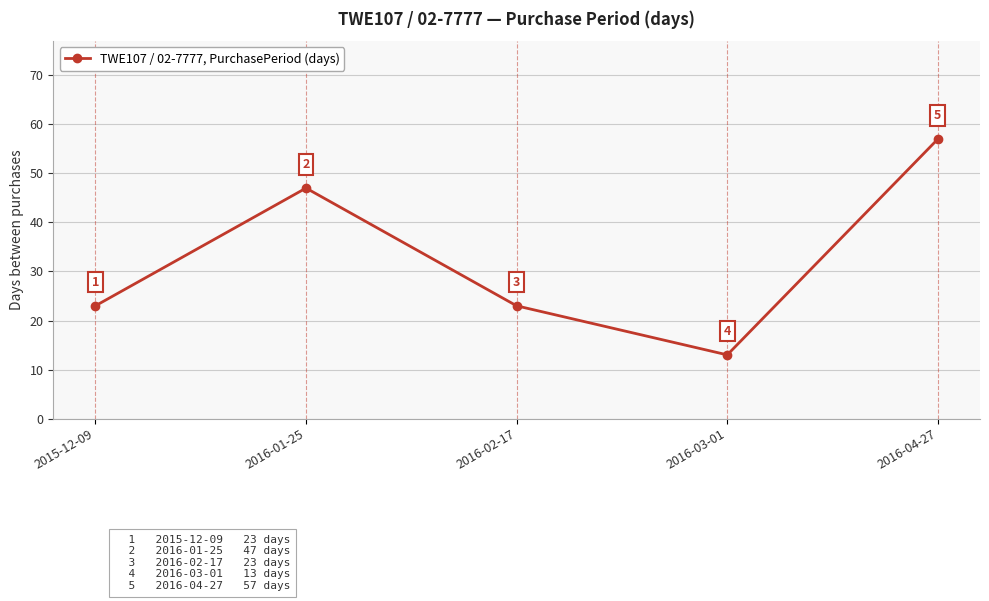

What is the change in value from 2016-01-25 to 2016-03-01?

-34